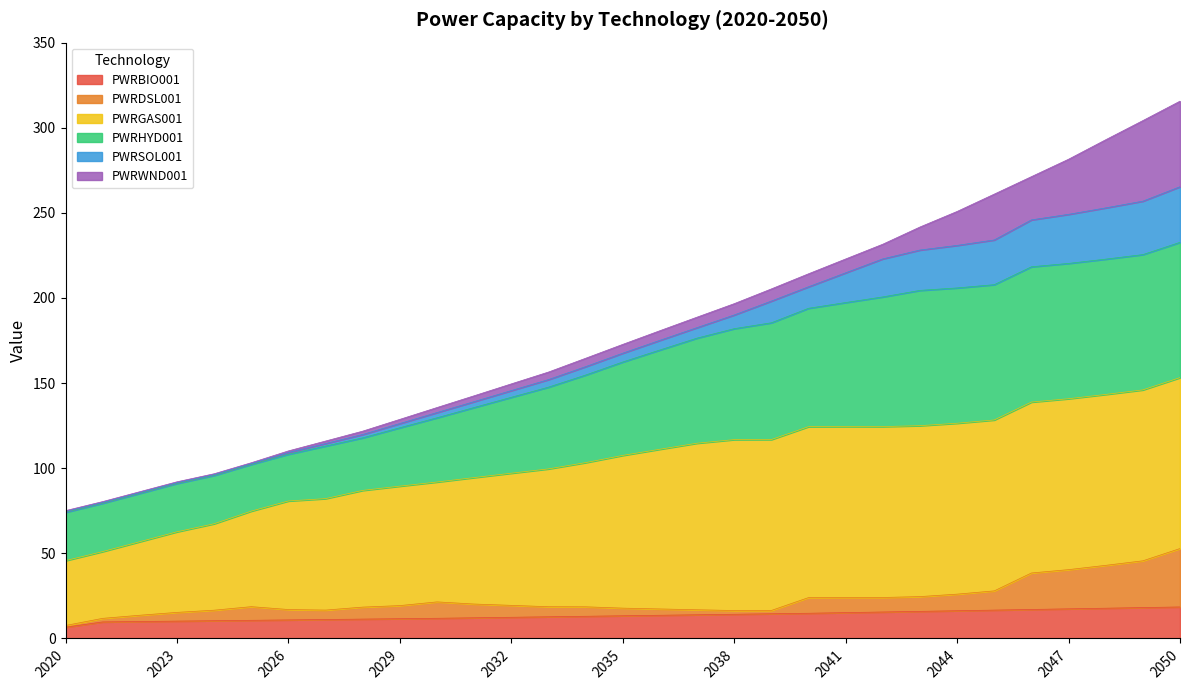

True or false: PWRHYD001 and PWRDSL001 intersect in this chart.

False